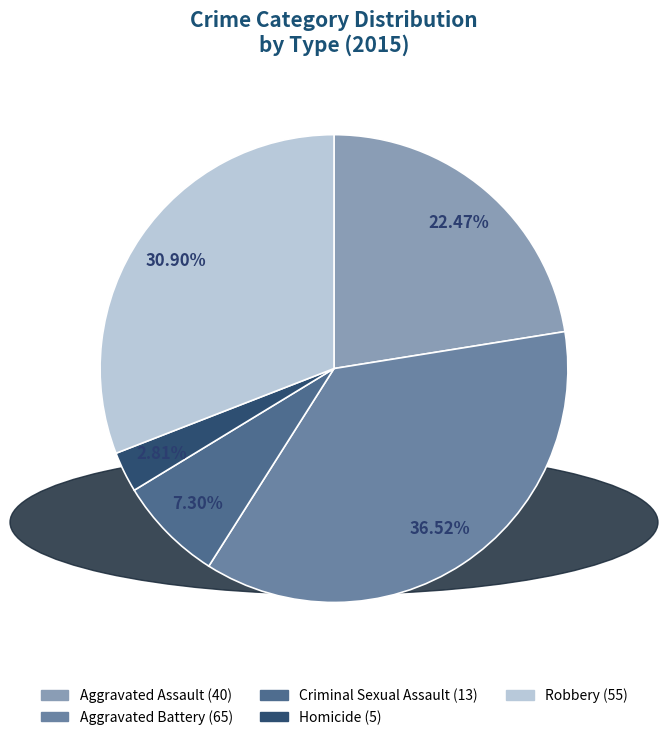

What is the ratio of the value at Robbery to the value at Aggravated Assault?

1.4